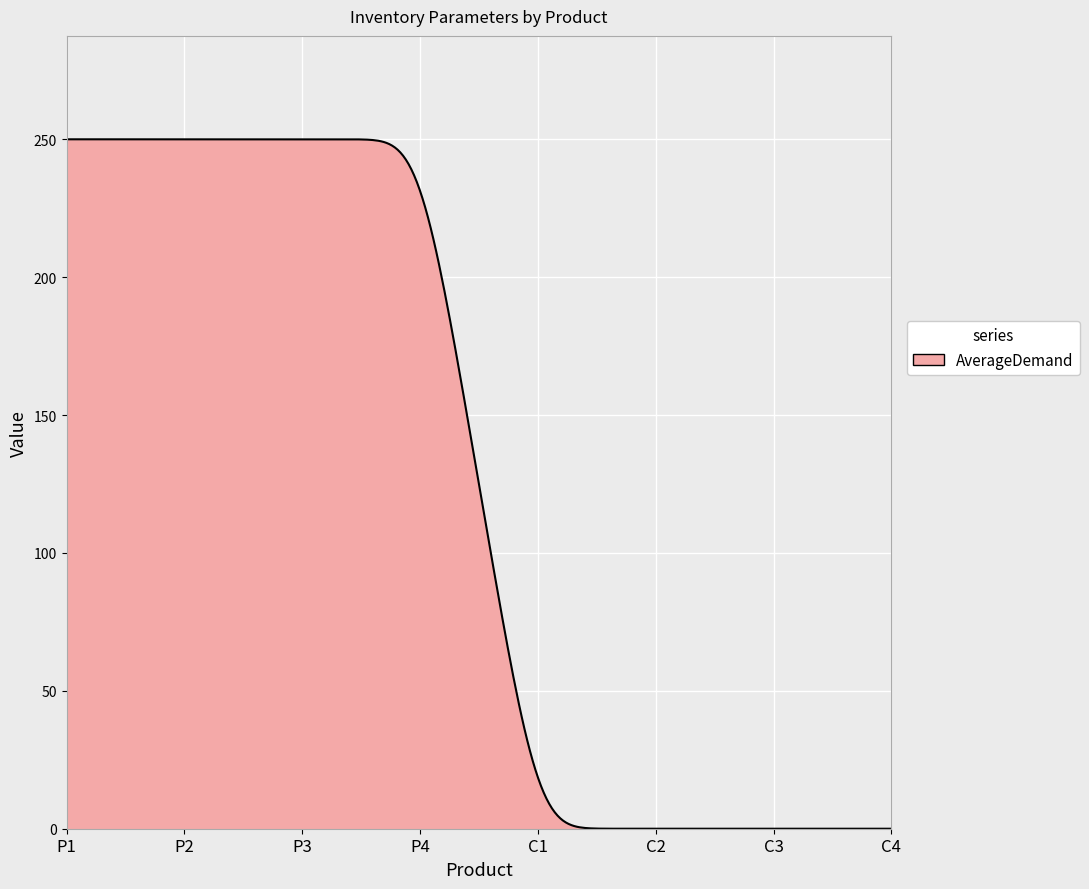

What is the difference between the maximum and minimum values?

250.0